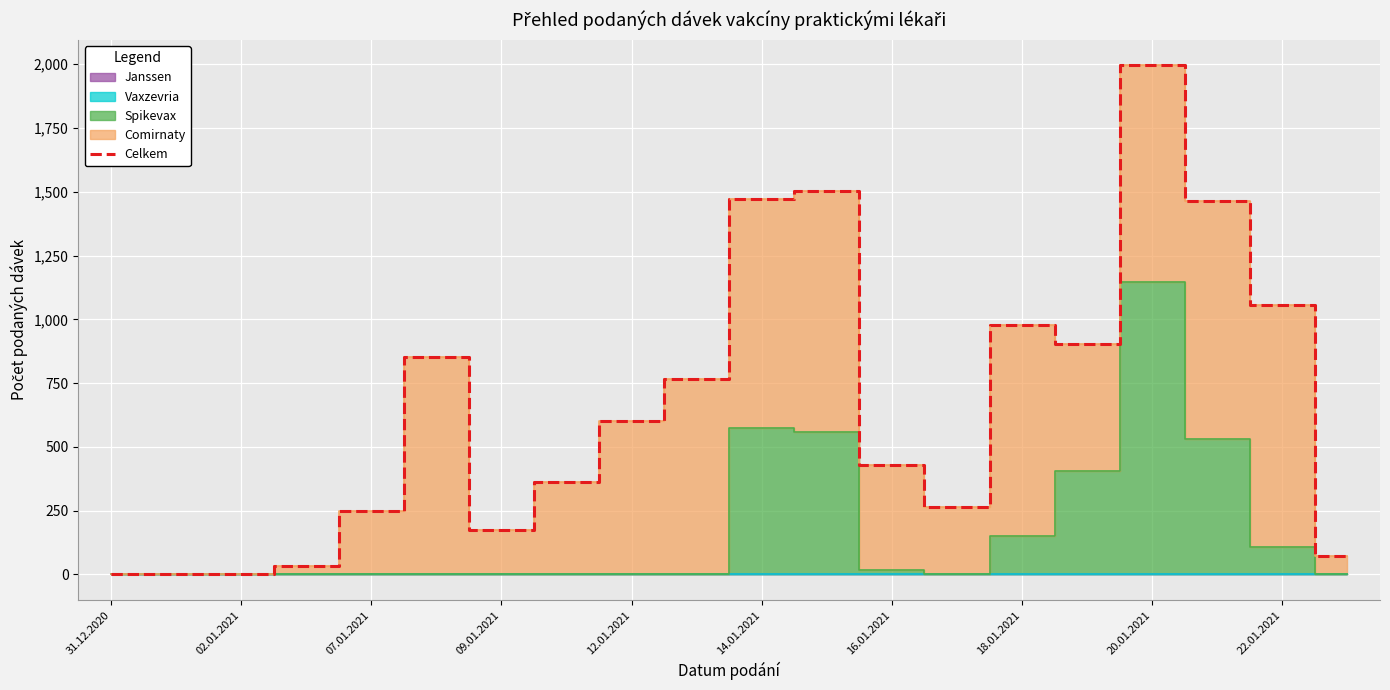

What is the value of the 18th point from the left?

1462